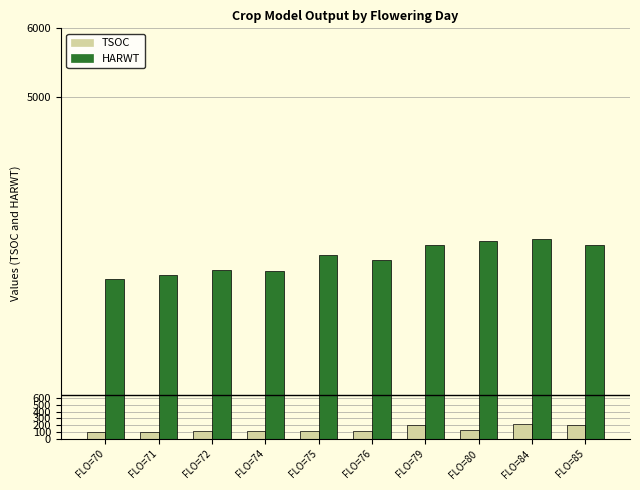

How many bars are there in each group?

2